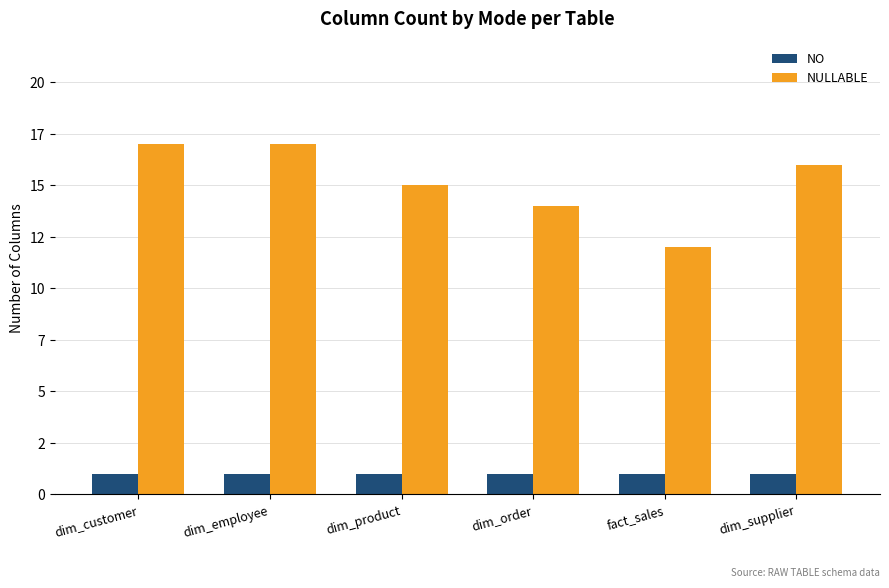

What is the highest value of the NO series?

1